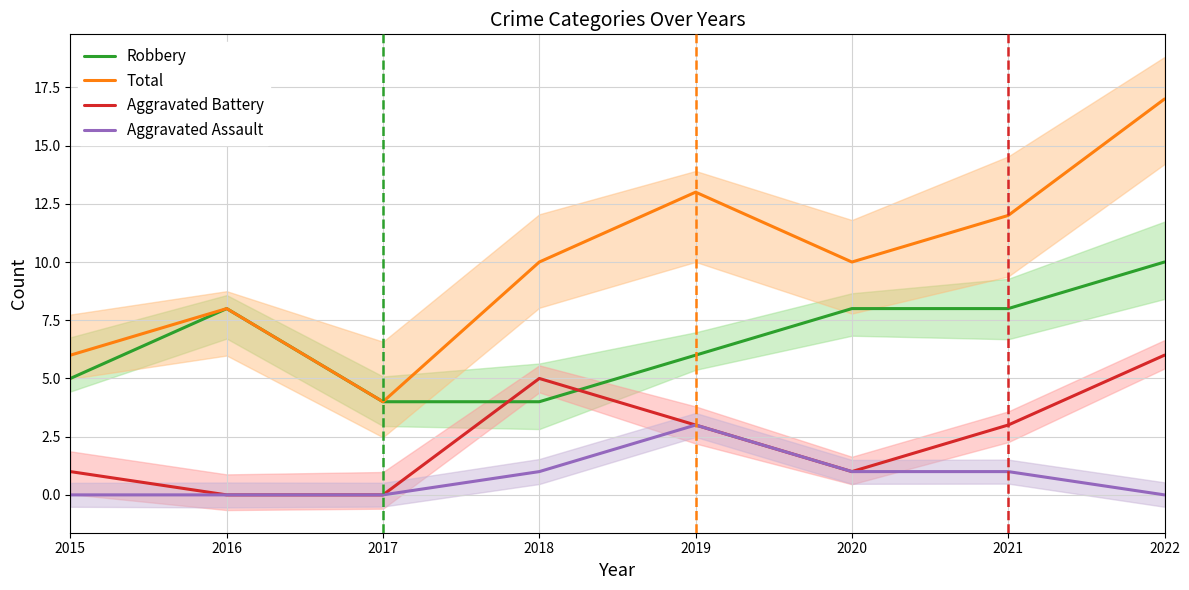

True or false: Aggravated Battery and Total cross at least once.

False